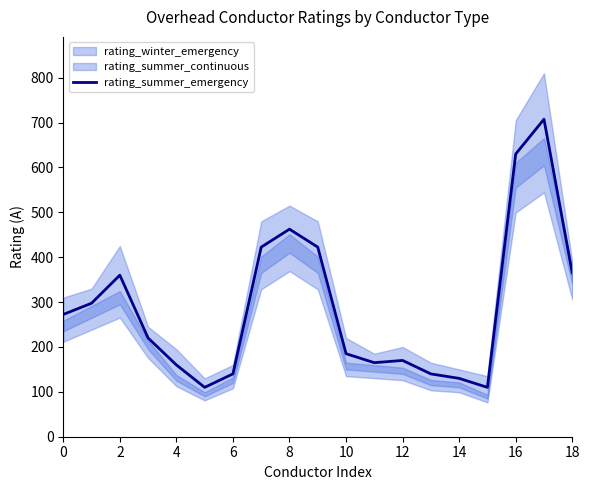

Is this an area chart (filled region under the line)?

No